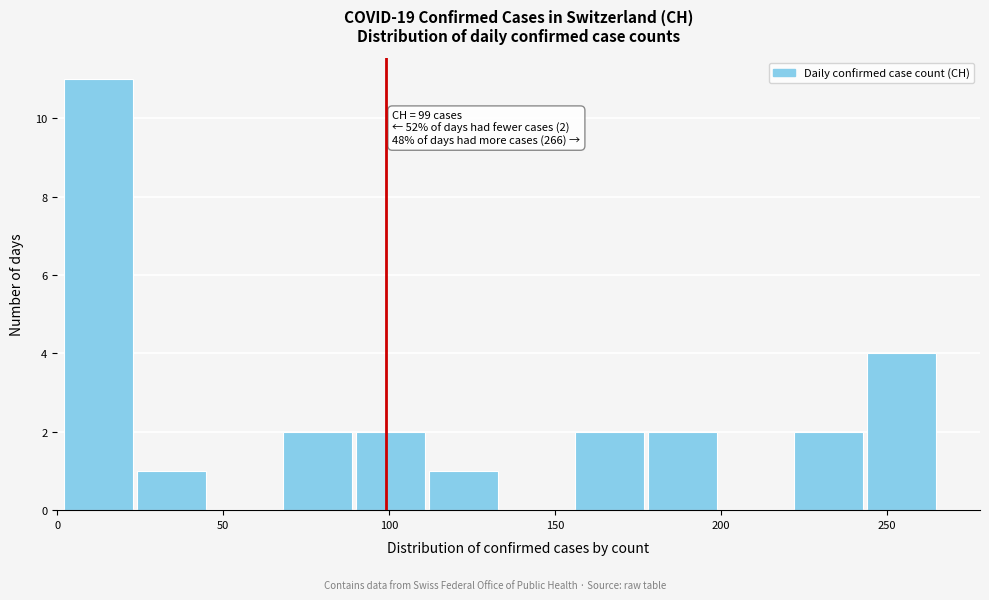

Which range on the x-axis has the tallest bar?

2 to 24